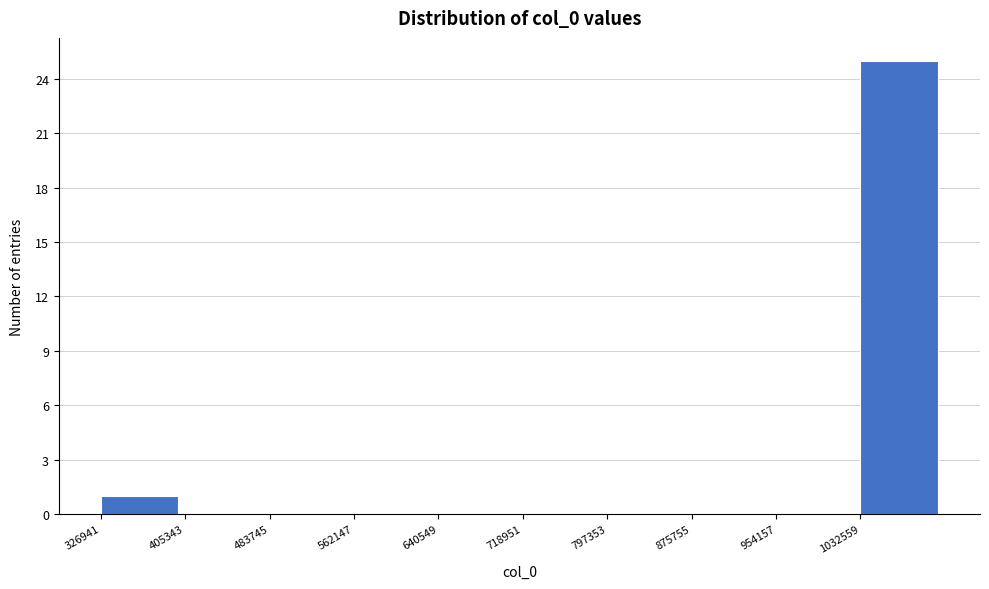

Reading left to right, list every bar in this chart as the range it spans on the x-axis followed by its height. Neither the bar edges nor the heights are printed on the chart, so give them approximately, as read against the axes.

330000 to 410000: 1
410000 to 480000: 0
480000 to 560000: 0
560000 to 640000: 0
640000 to 720000: 0
720000 to 800000: 0
800000 to 880000: 0
880000 to 950000: 0
950000 to 1030000: 0
1030000 to 1110000: 25